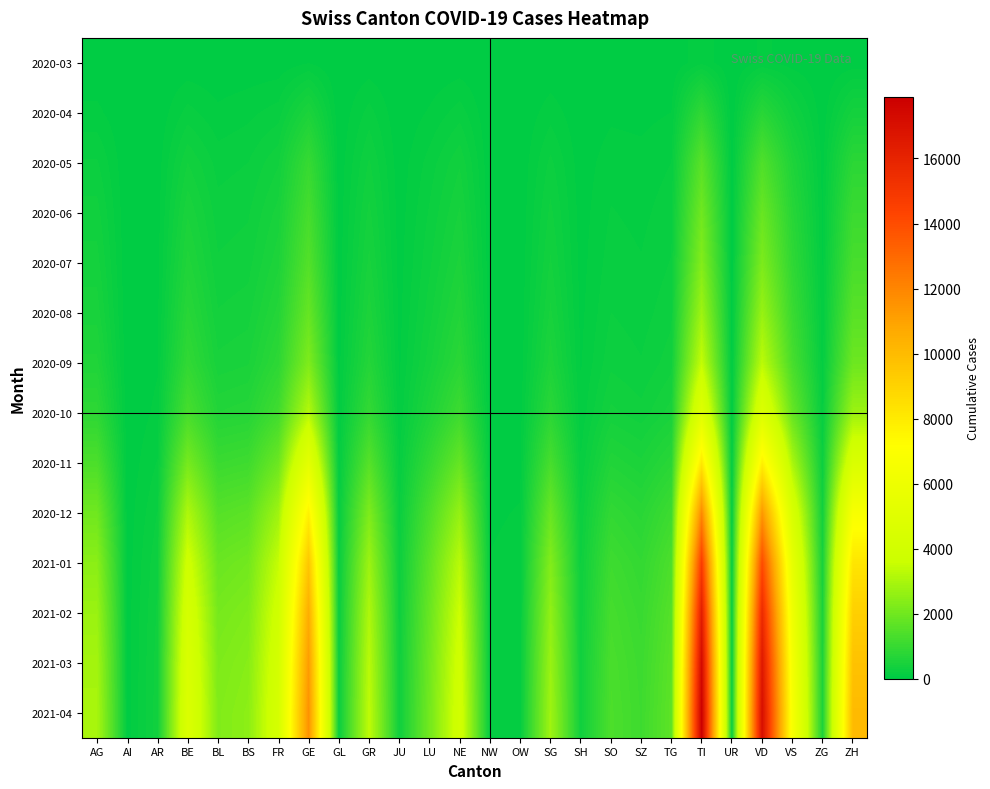

Which series has the largest total across all categories?

2021-04